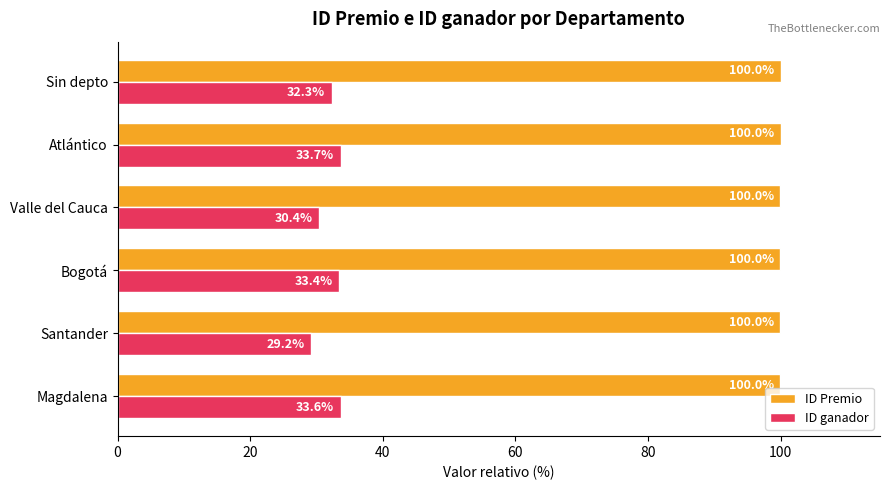

At which category is the sum across all series the highest?

Atlántico